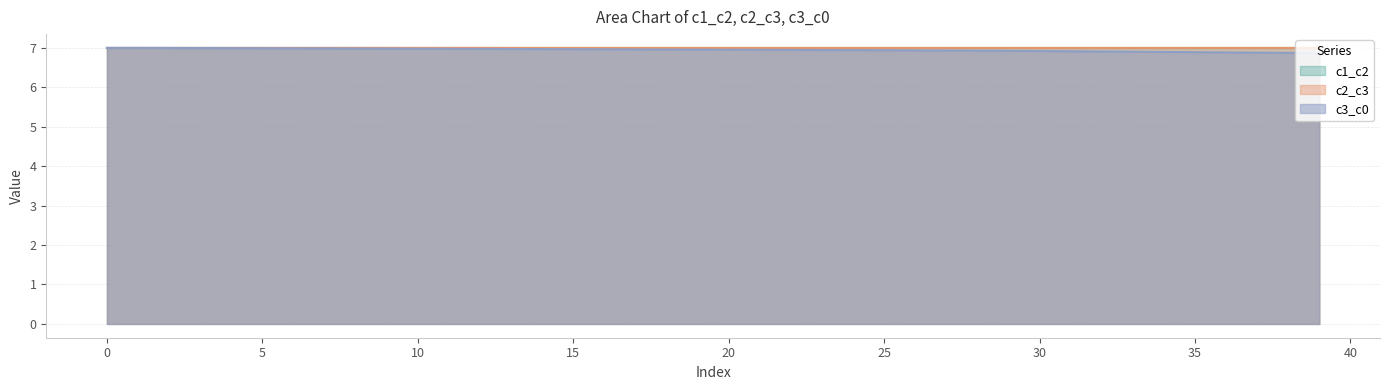

What is the total value across all series at 35?

20.9